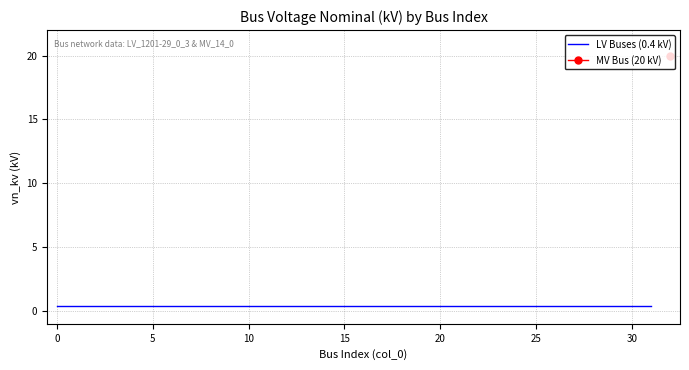

Is this an area chart (filled region under the line)?

No